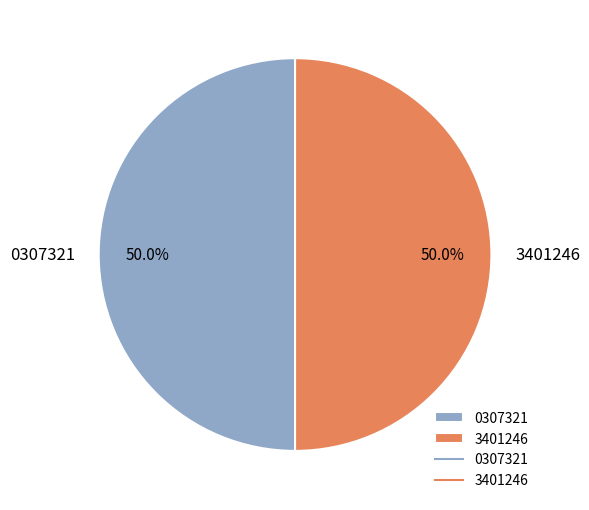

The 0307321 slice represents 43% of the pie. True or false?

False